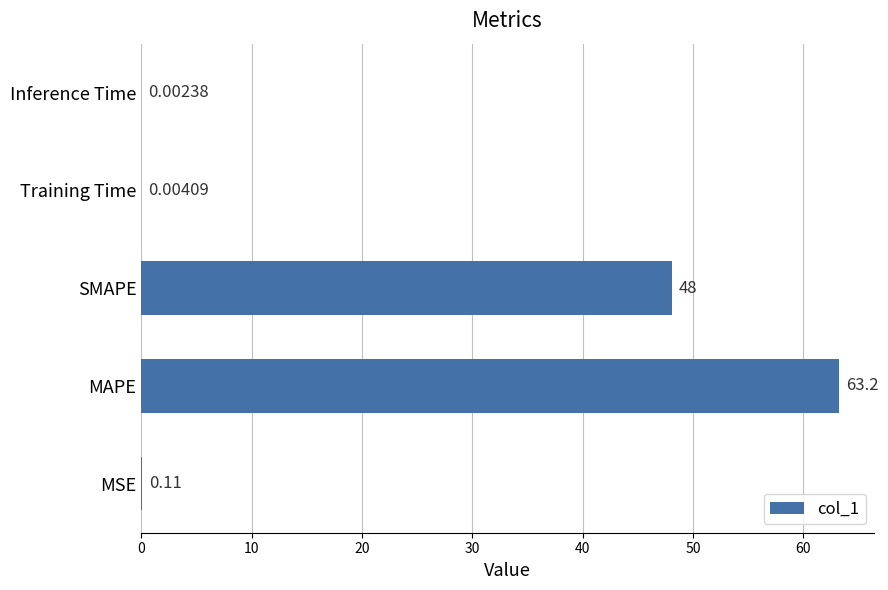

What is the change in value from SMAPE to Inference Time?

-48.0